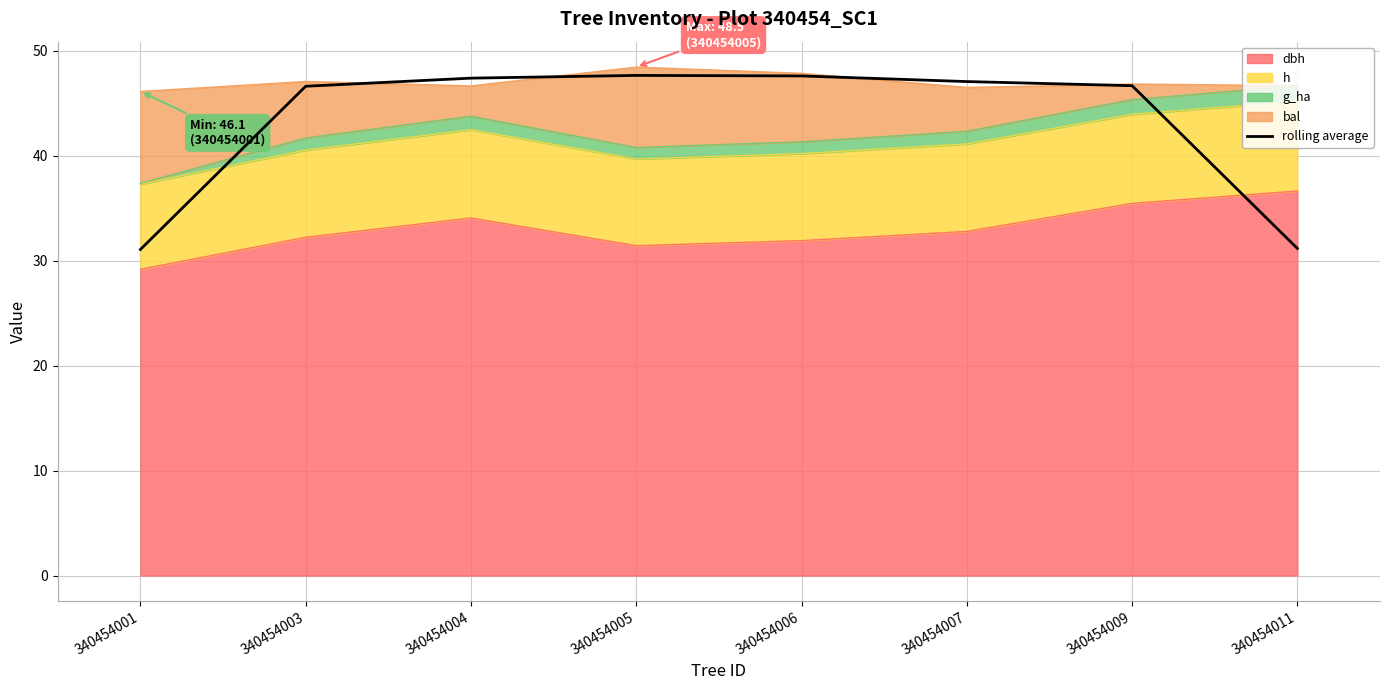

The chart shows a value of 26.4 at 340454006. True or false?

False